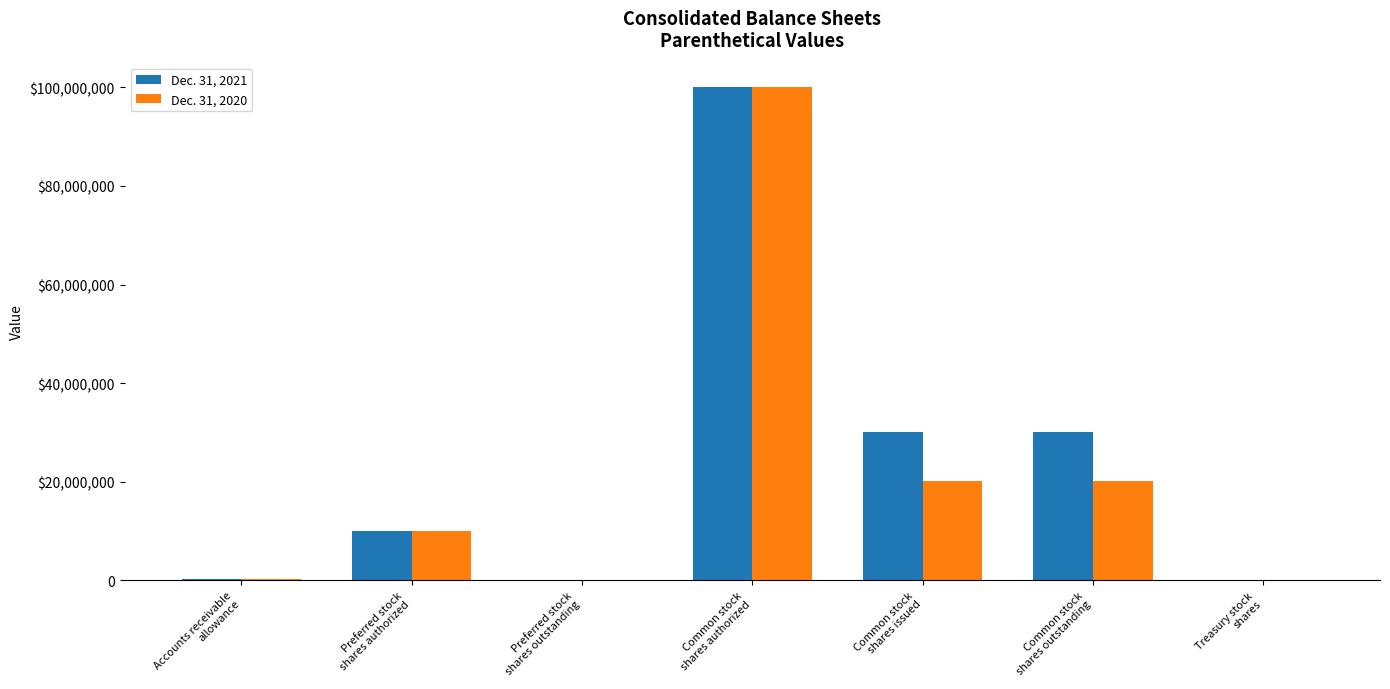

Are the bars horizontal?

No